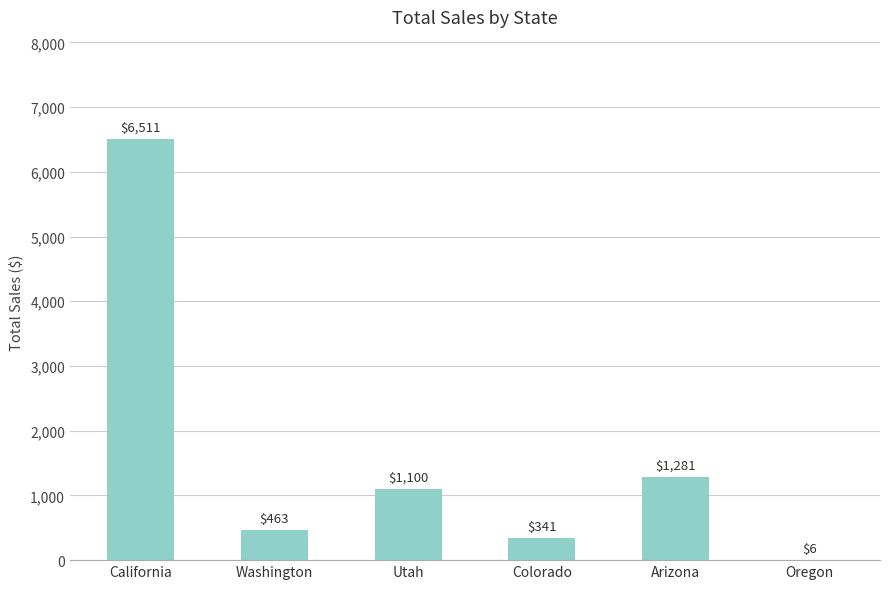

True or false: the data shows 1999.2 at California.

False